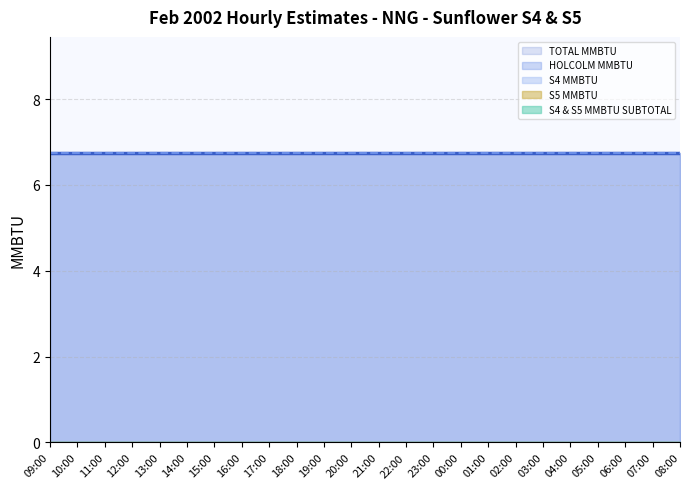

What are all the series names shown in the legend?

HOLCOLM MMBTU, S4 MMBTU, S5 MMBTU, S4 & S5 MMBTU SUBTOTAL, TOTAL MMBTU